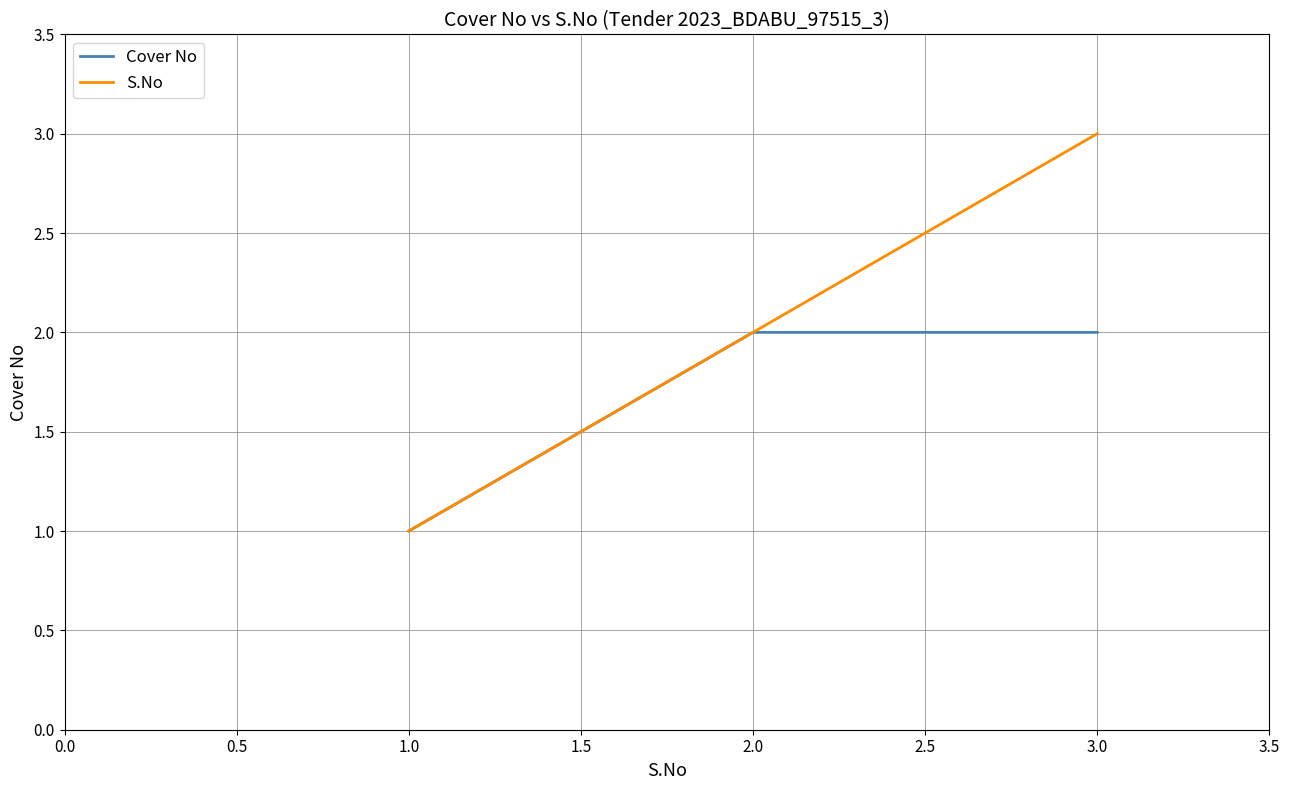

List the series in order of their peak value, lowest first.

Cover No, S.No